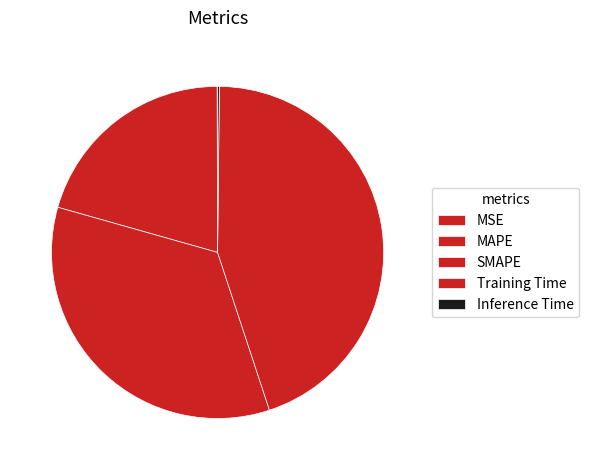

To the nearest percent, what is the average slice percentage?

20%